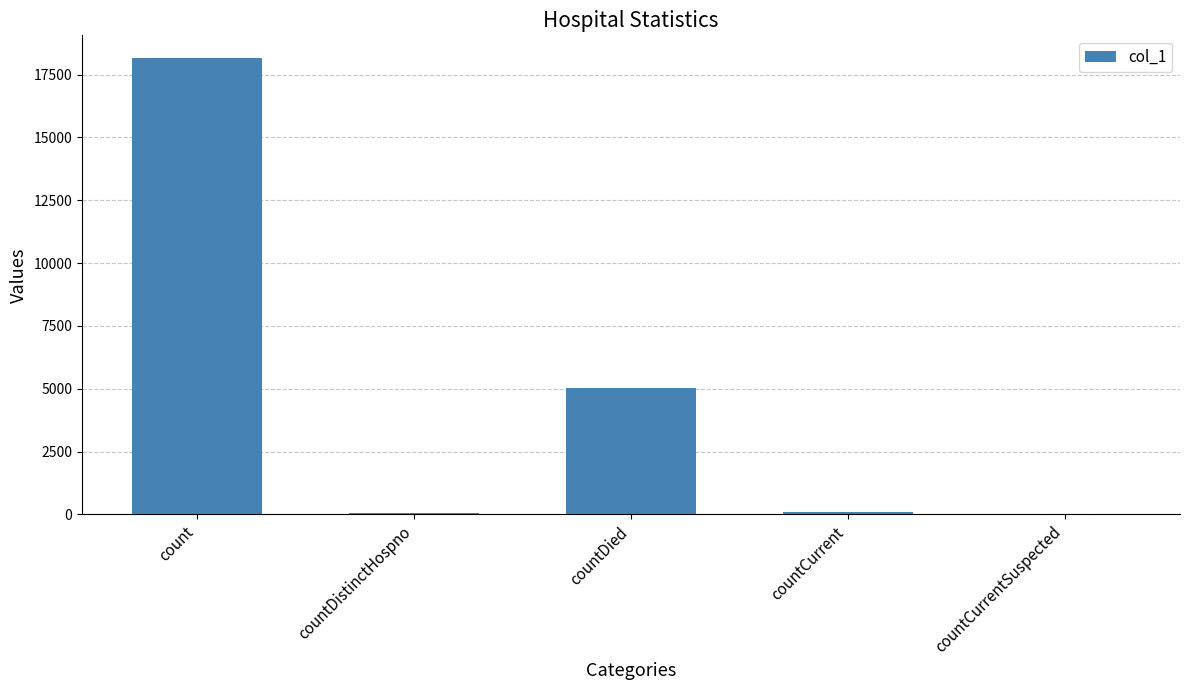

What is the sum of all values?

23319